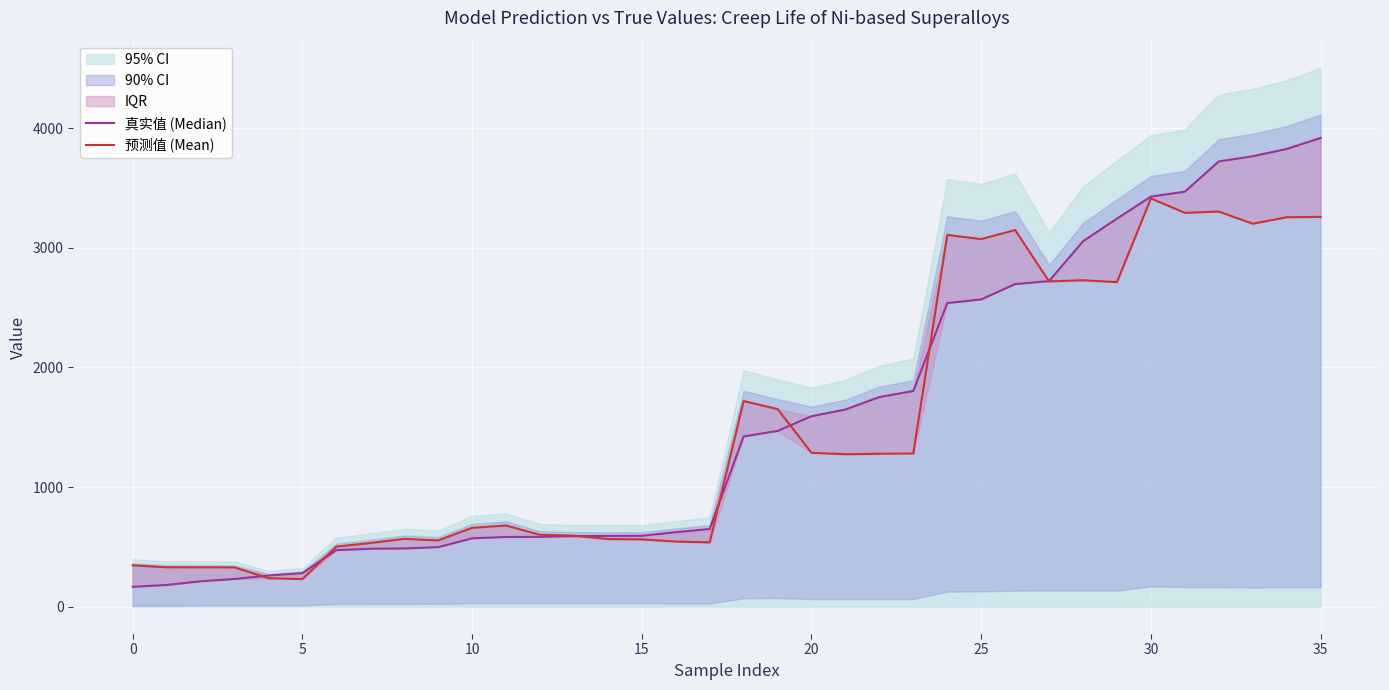

What is the smallest value displayed?

167.0